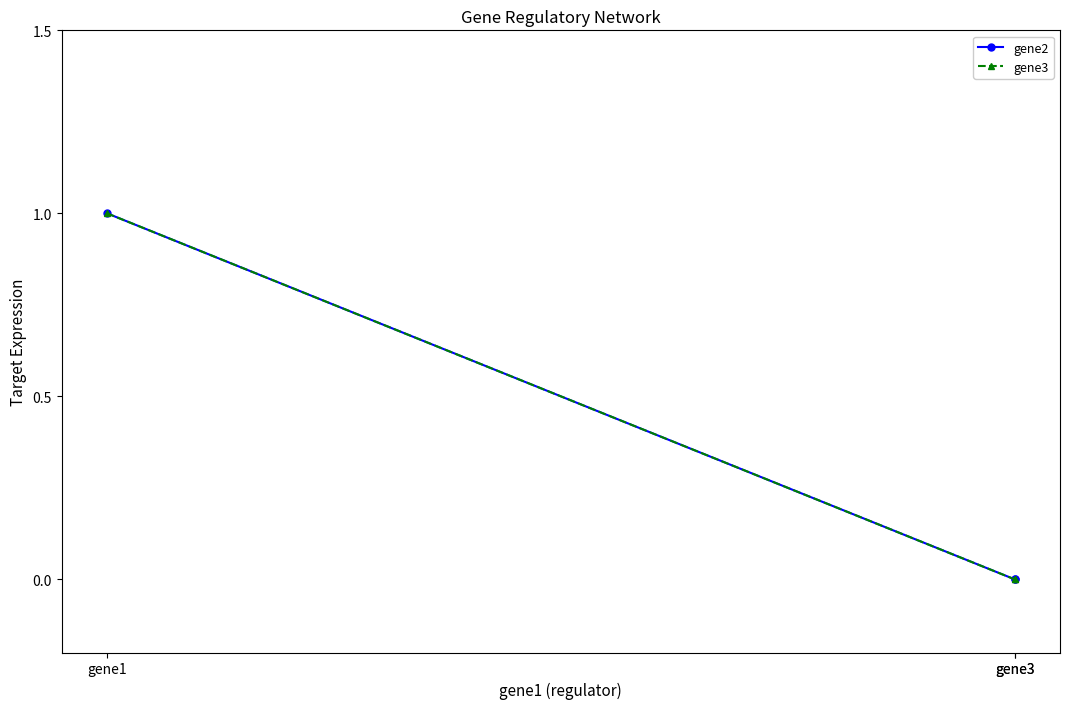

Does the chart have visible grid lines?

No